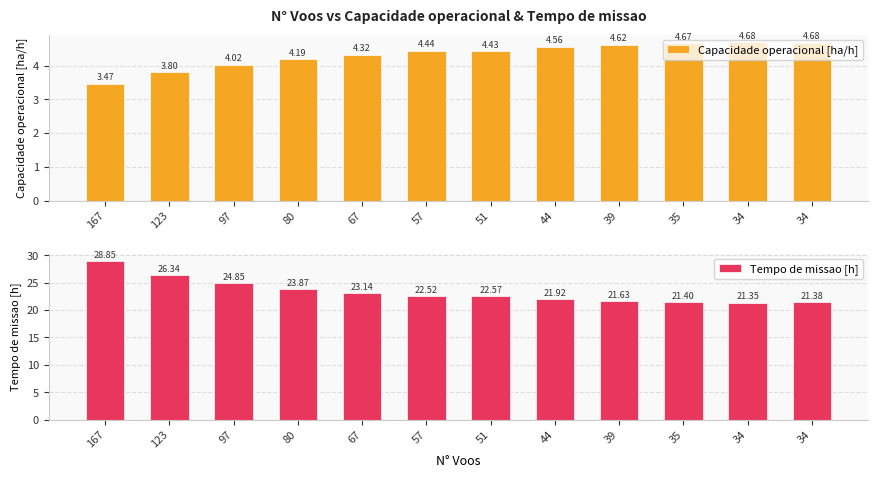

Are the bars horizontal?

No